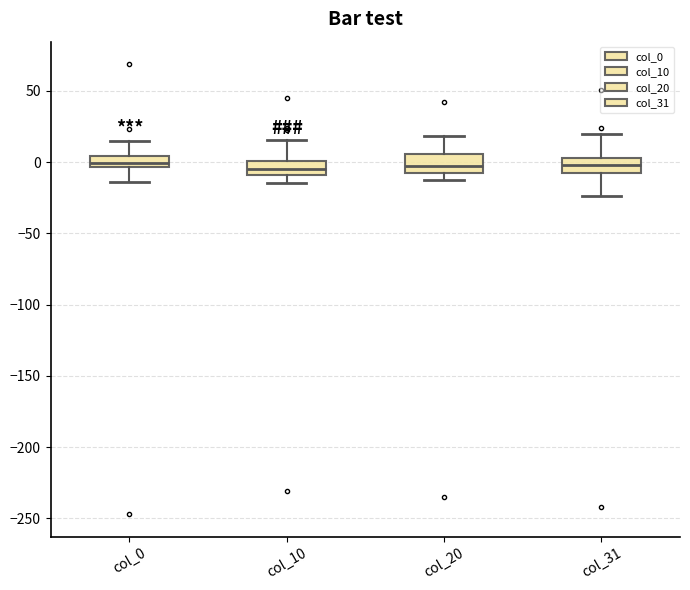

Where does the median line of the box for col_20 sit on the y-axis? The values are not printed on the chart, so give them approximately, as read against the axis.

-5